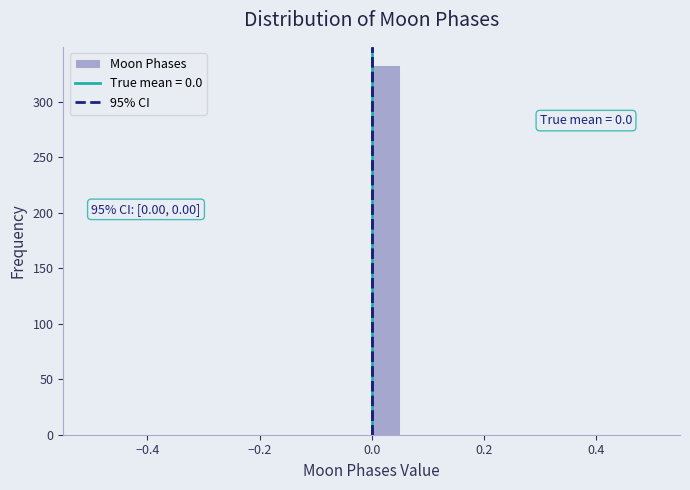

Around what value on the x-axis is the tallest bar? Give the approximate position of its centre, as read against the axis.

0.02